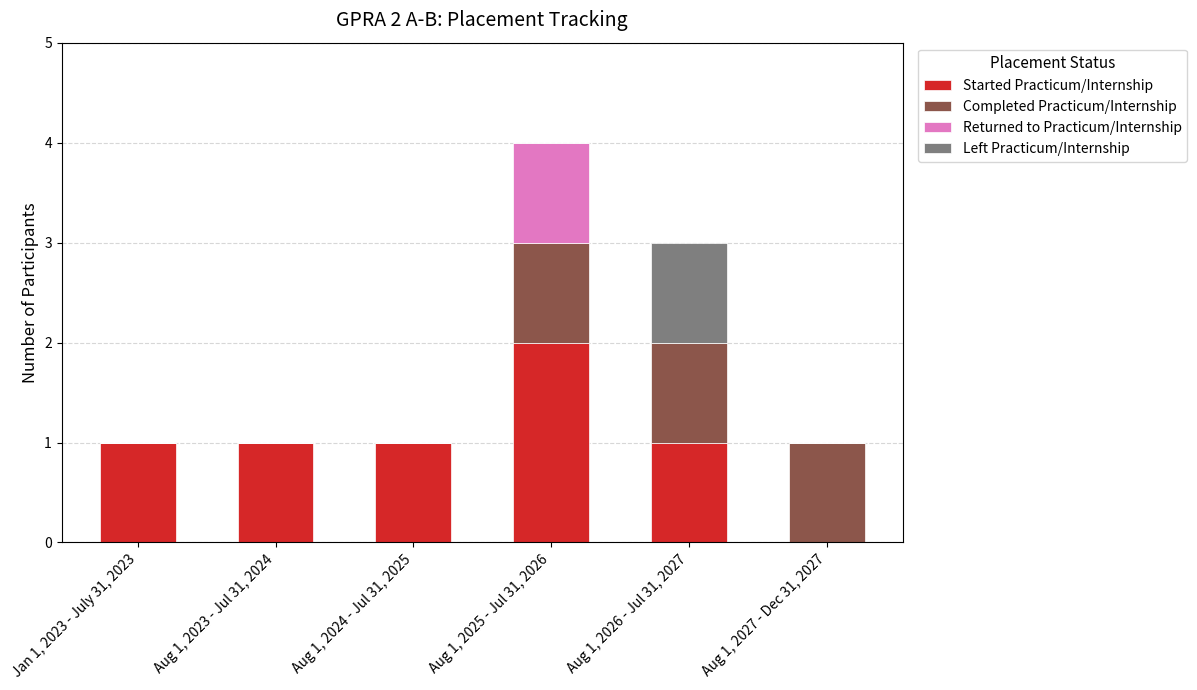

At which label does Started Practicum/Internship reach its peak?

Aug 1, 2025 - Jul 31, 2026